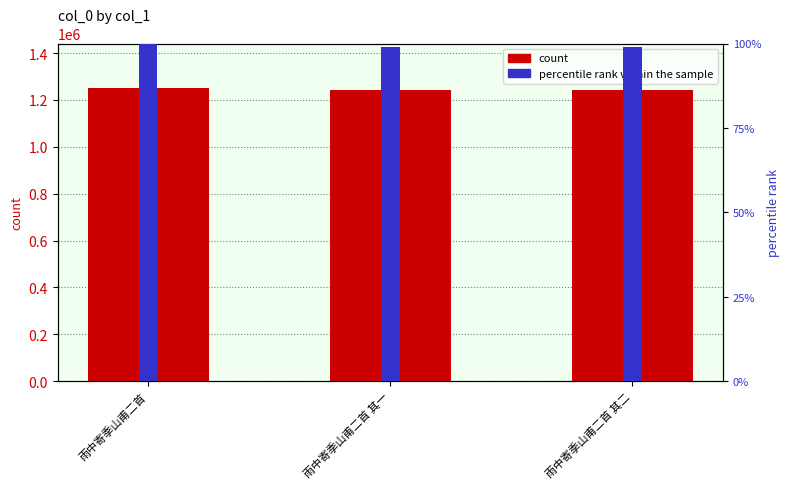

What is the label of the 3rd bar from the left?

雨中寄季山甫二首 其二